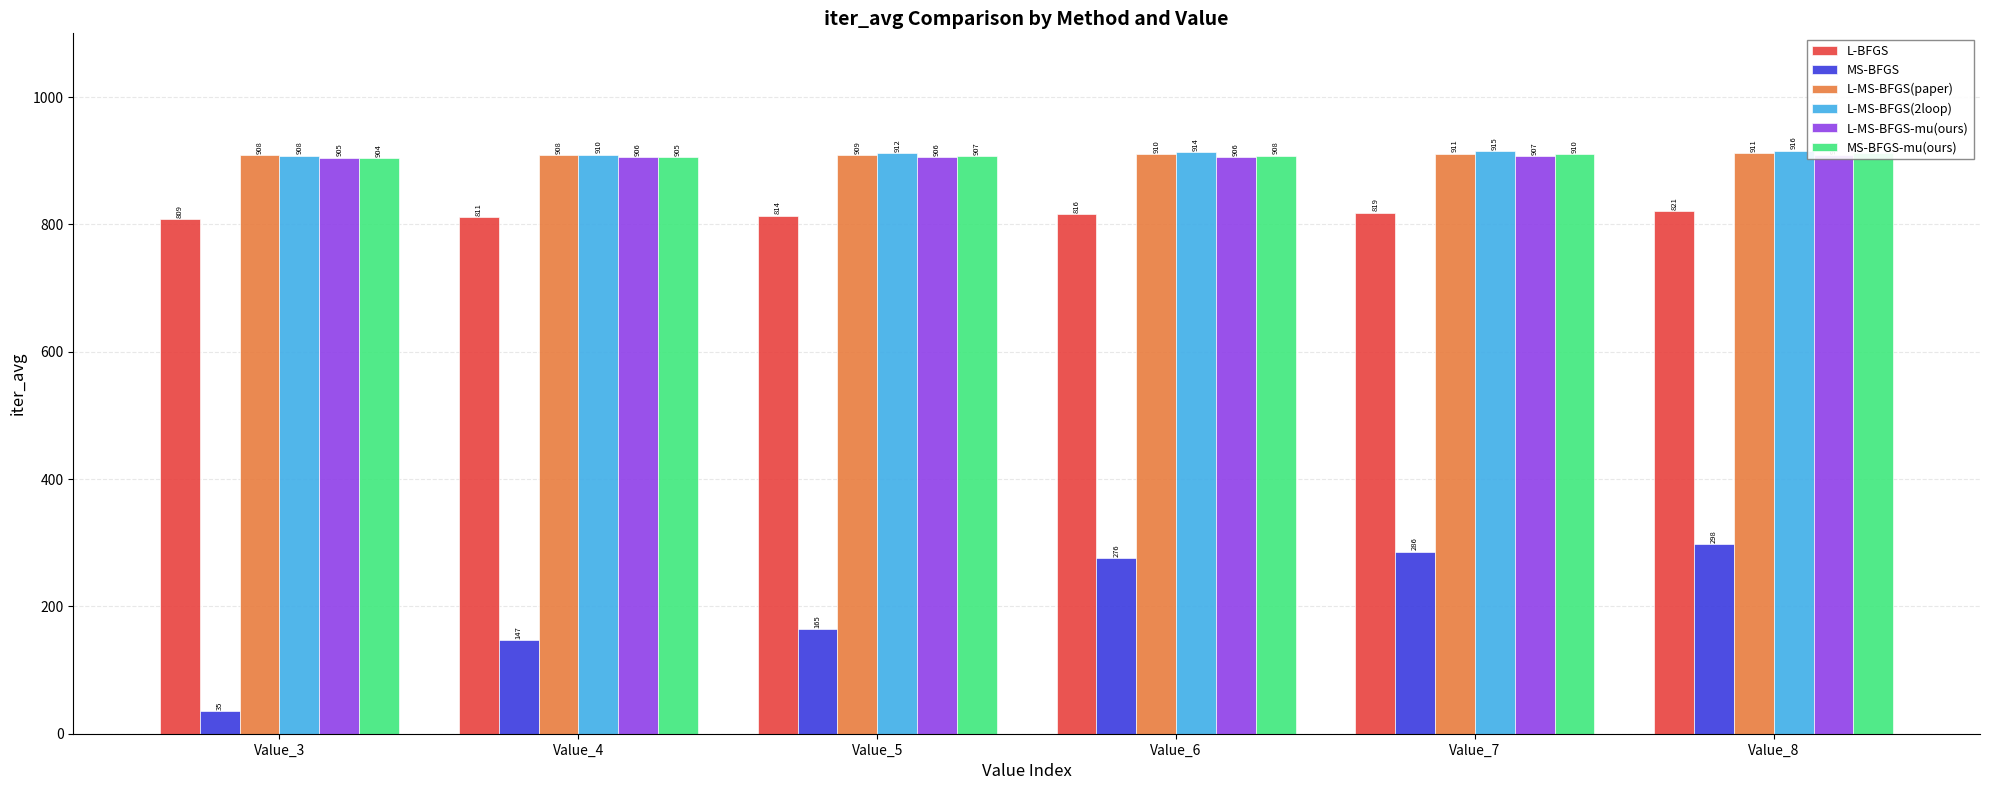

What is the difference between the maximum and minimum values in the MS-BFGS series?

262.5